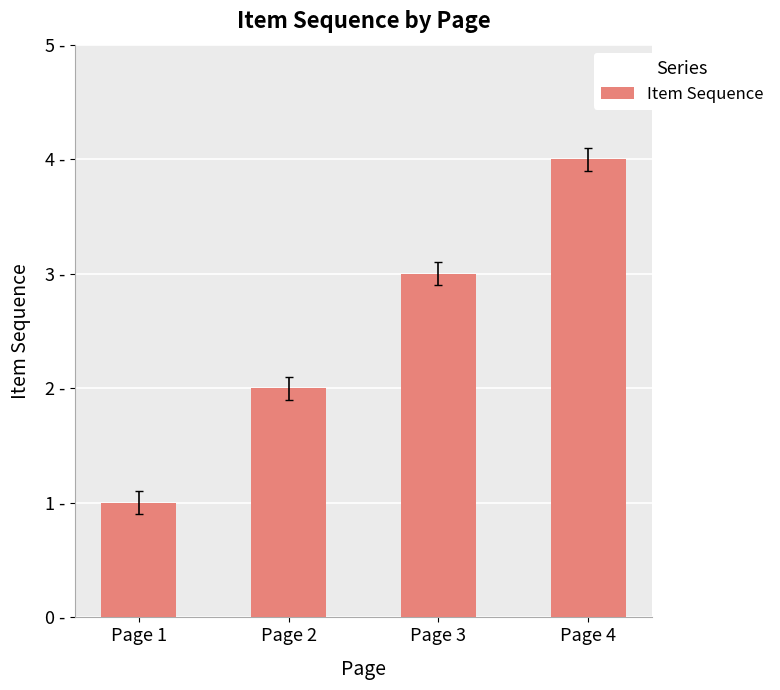

What is the change in value from Page 2 to Page 3?

+1